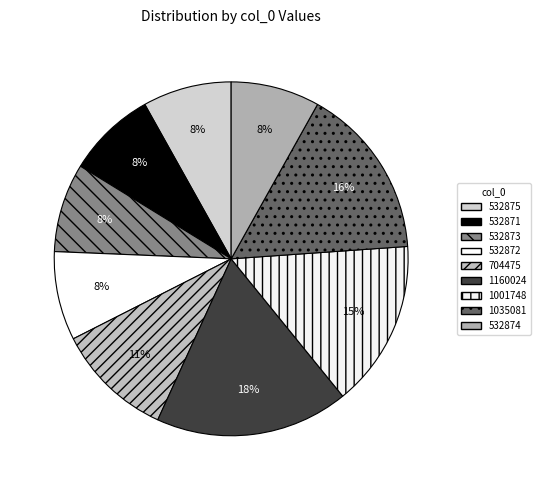

To the nearest percent, what percentage of the pie is 1160024?

18%